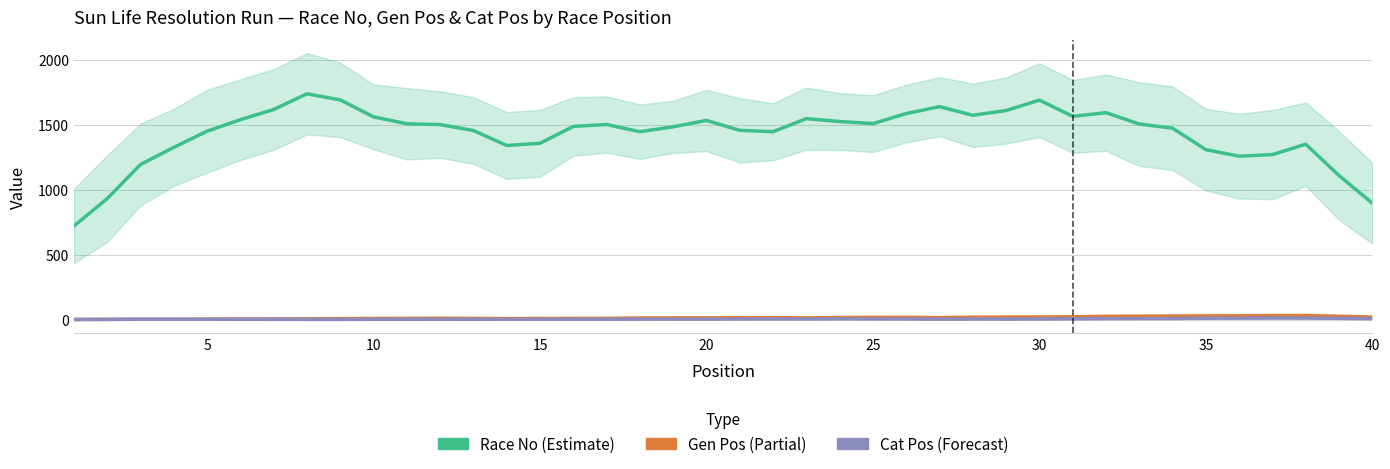

True or false: Cat Pos and Gen Pos intersect in this chart.

False